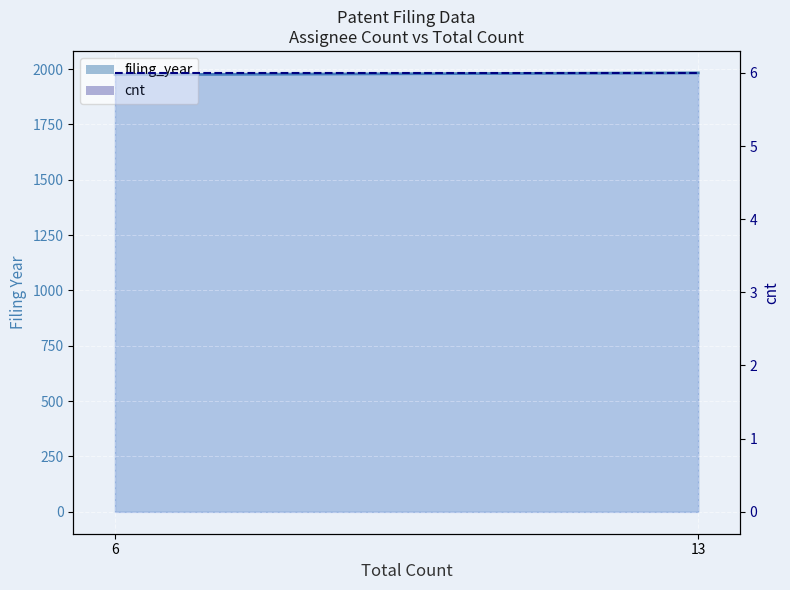

Rank the series by their average value, from lowest to highest.

cnt_line, filing_year_line